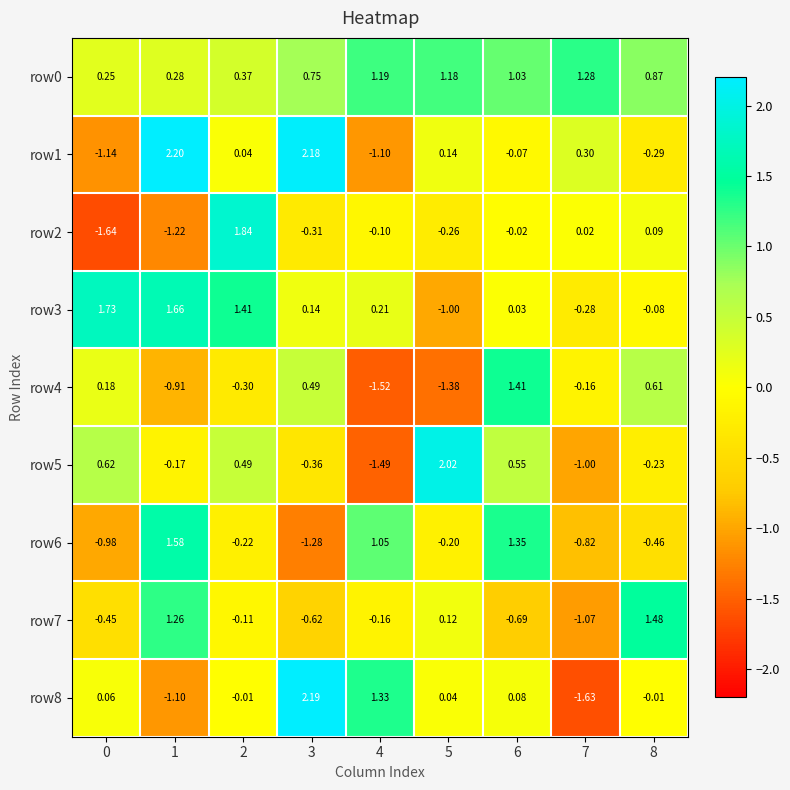

Is the value of row7 at 5 greater than the value of row4 at 7?

Yes